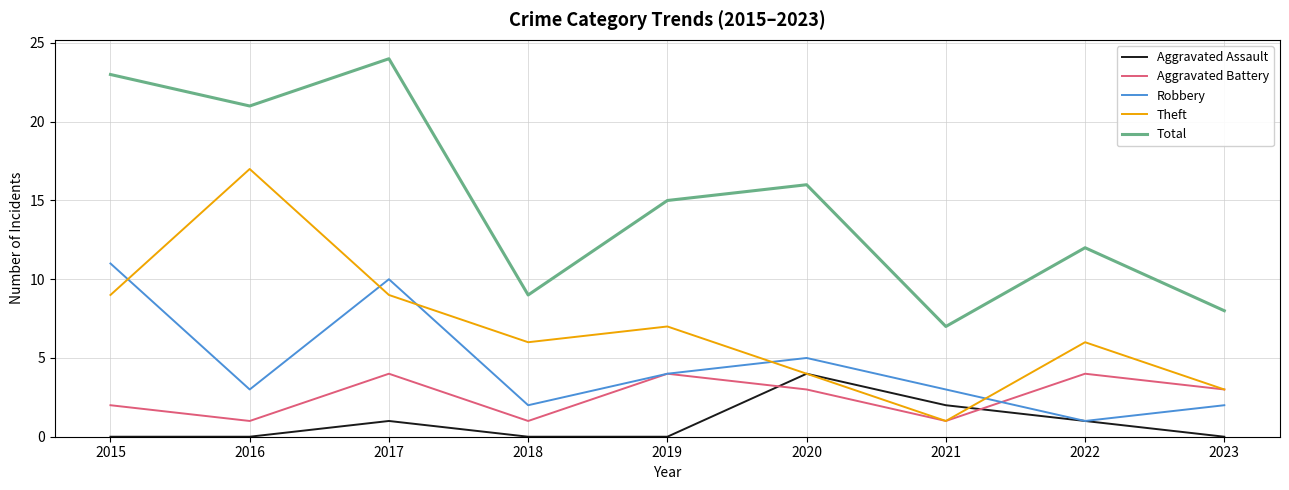

What is the maximum value shown in the chart?

24